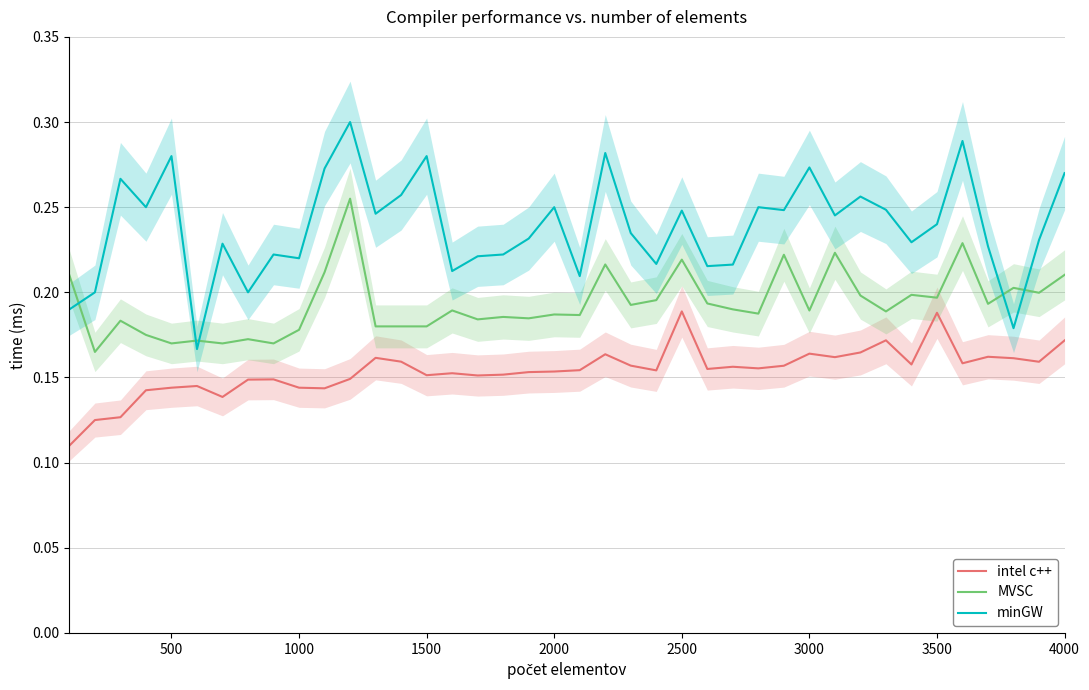

True or false: intel c++ and minGW cross at least once.

False